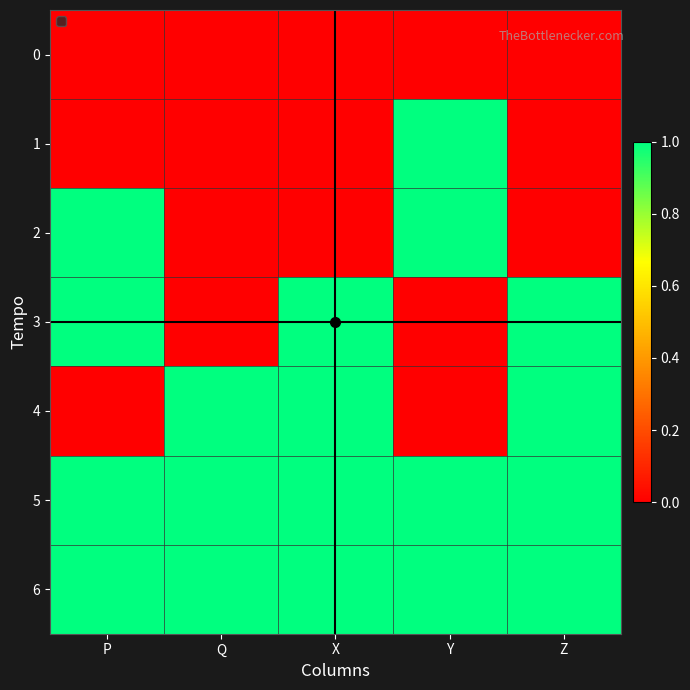

Reading left to right, what are all the values shown in this chart?

0: P=0	Q=0	X=0	Y=0	Z=0
1: P=0	Q=0	X=0	Y=1	Z=0
2: P=1	Q=0	X=0	Y=1	Z=0
3: P=1	Q=0	X=1	Y=0	Z=1
4: P=0	Q=1	X=1	Y=0	Z=1
5: P=1	Q=1	X=1	Y=1	Z=1
6: P=1	Q=1	X=1	Y=1	Z=1